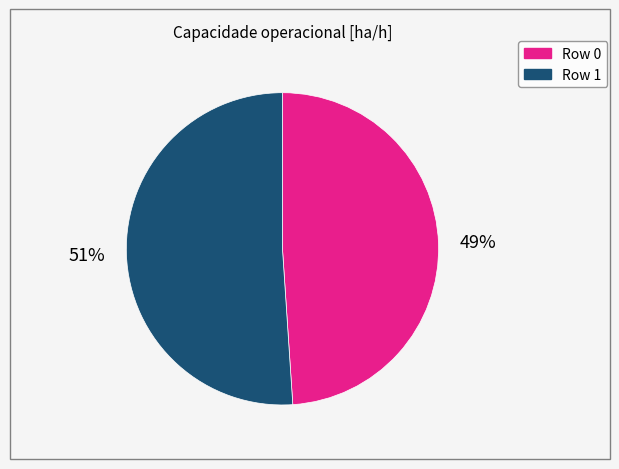

To the nearest percent, what is the difference between the largest and smallest slice percentages?

2%